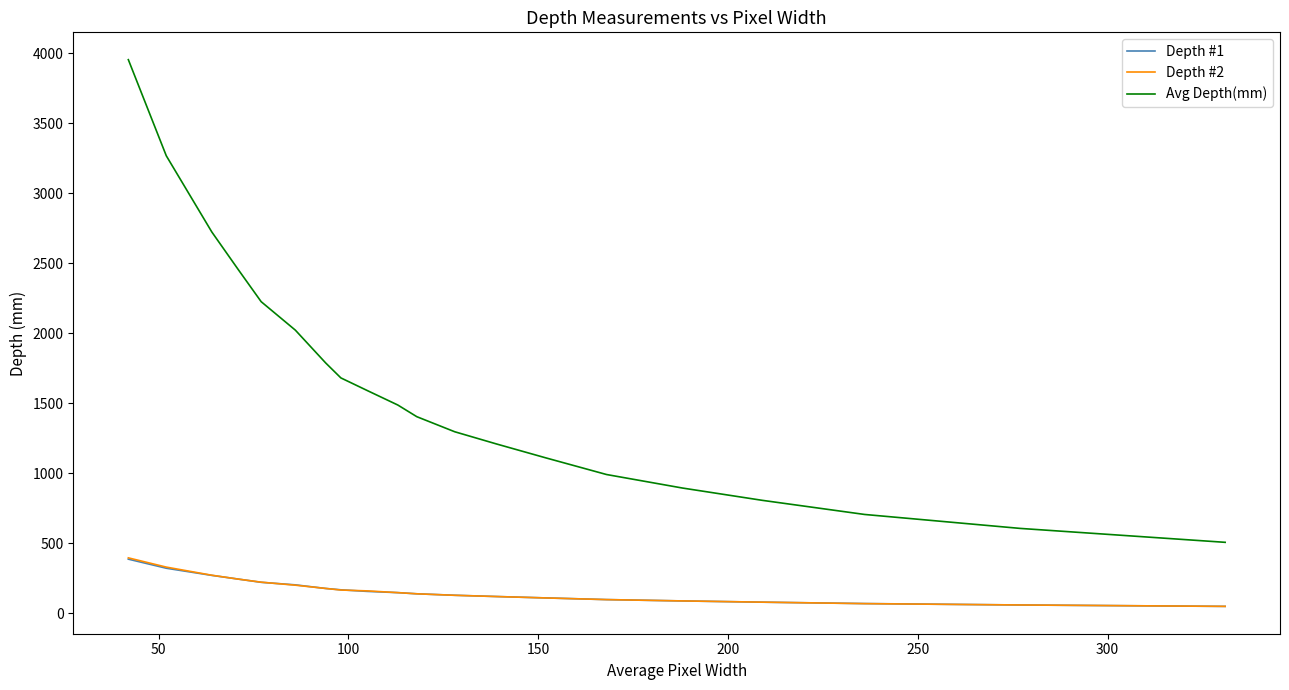

Count the number of categories in the chart.

20